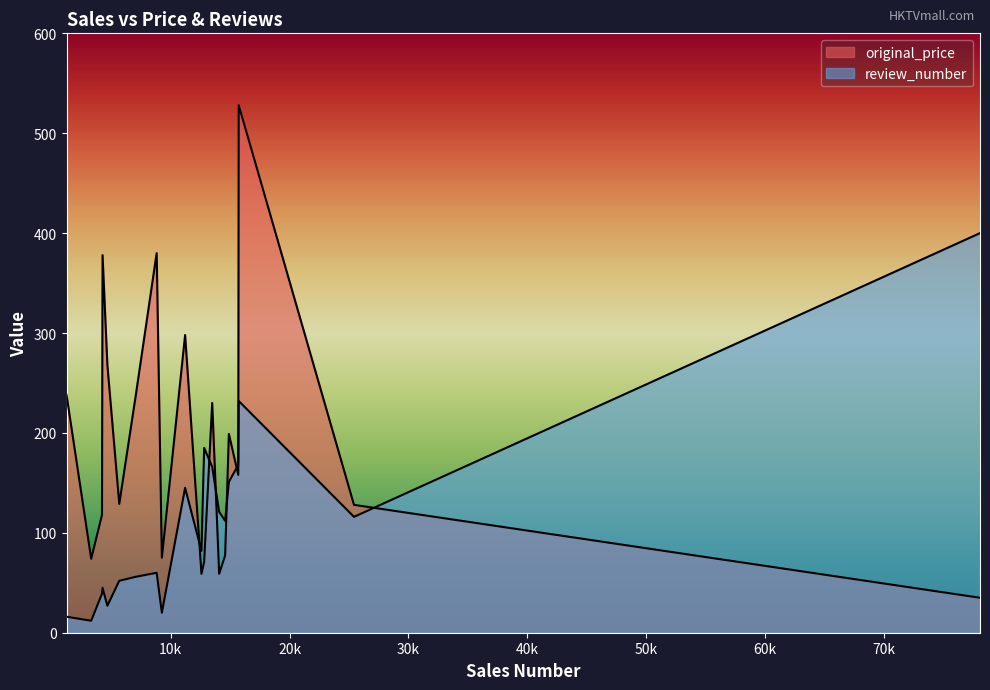

At which category does original_price reach its first local valley?

3311